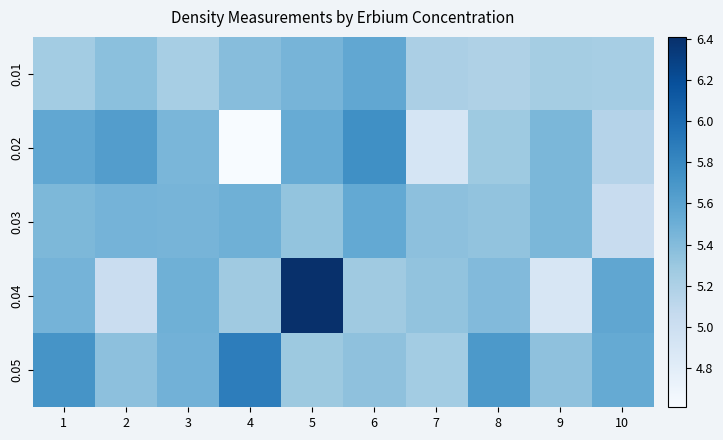

Rank the series by their maximum value, from highest to lowest.

0.04, 0.05, 0.02, 0.01, 0.03